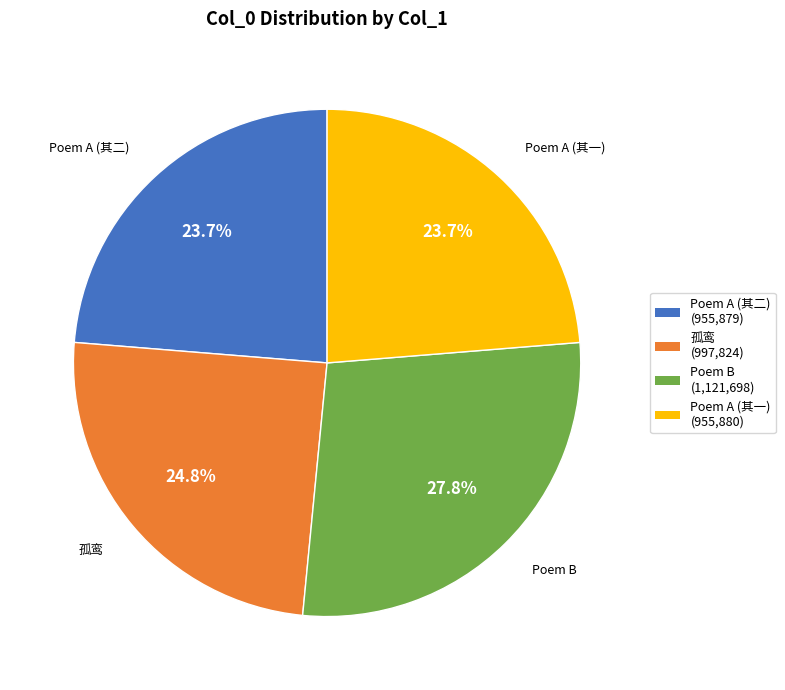

To the nearest percent, what is the difference between the largest and smallest slice percentages?

4%